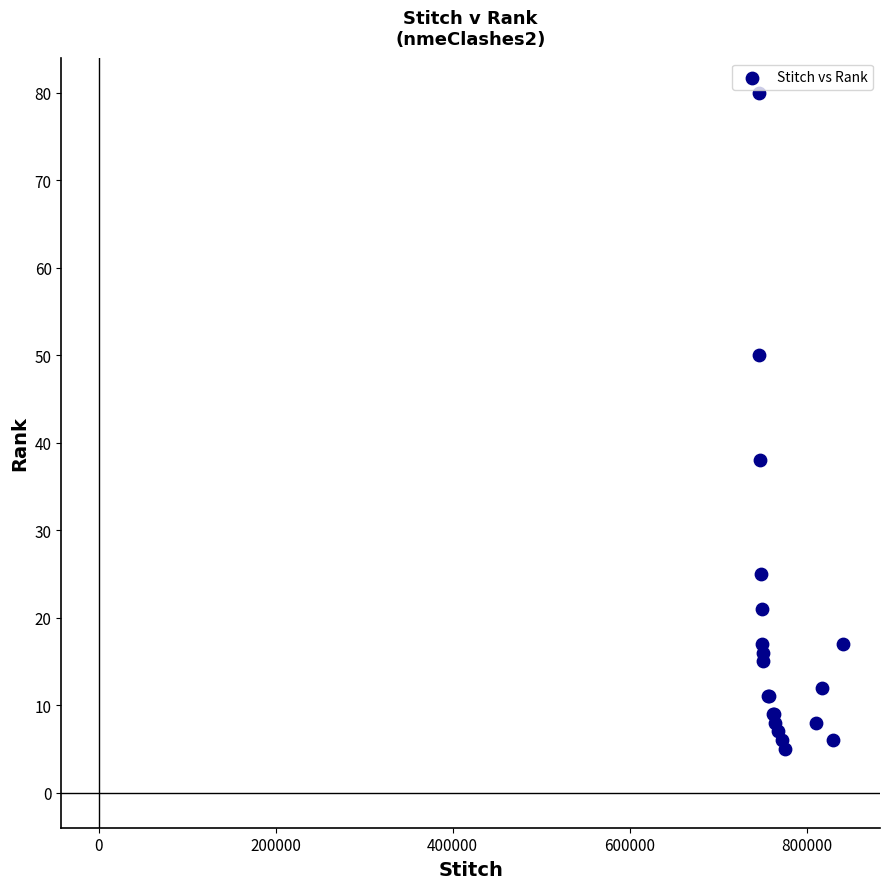

What Y value in the scatter plot is closest to 42?

38